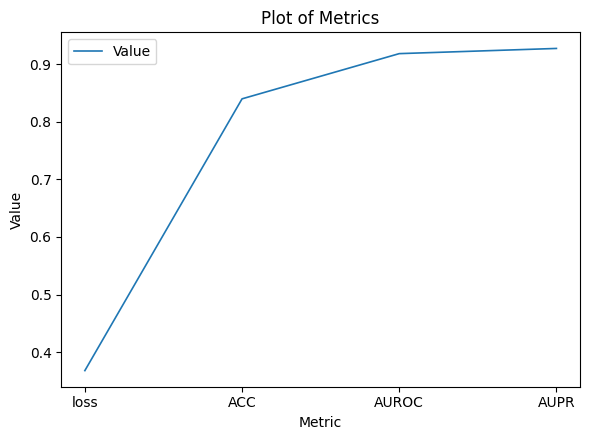

Which category has the lowest value across all series?

loss